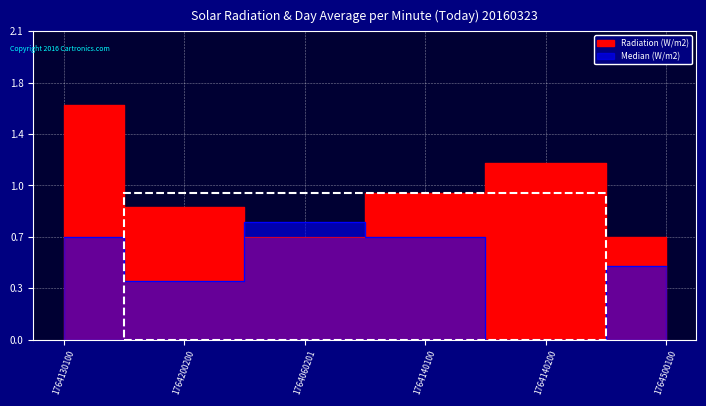

Rank the series at 1764140100 from lowest to highest value.

Median (W/m2), Radiation (W/m2)